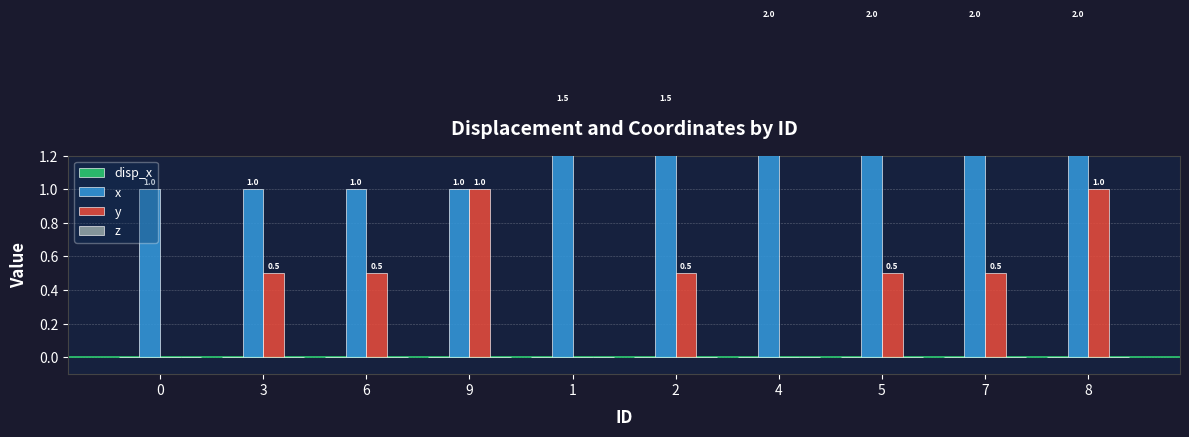

What is the greatest value displayed?

2.0